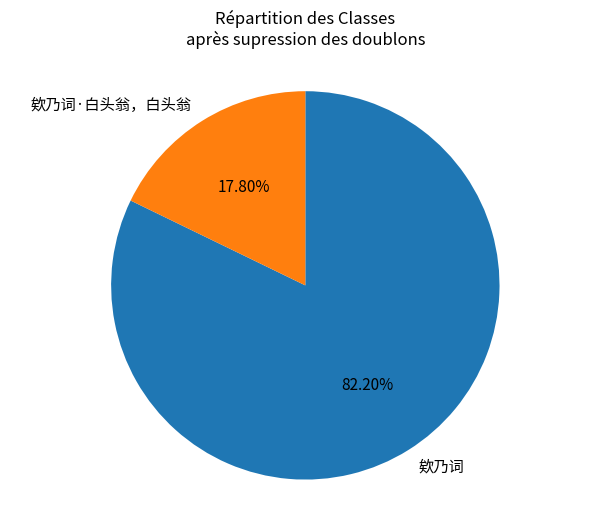

Rank the categories by value from lowest to highest.

欸乃词·白头翁，白头翁, 欸乃词